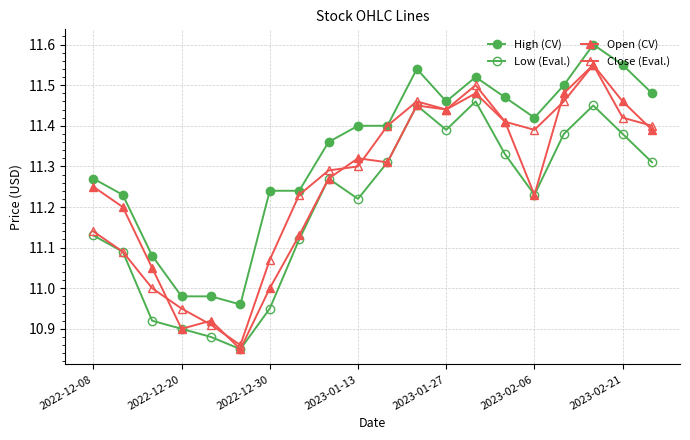

Where does the High (CV) series first go above 11?

2022-12-08